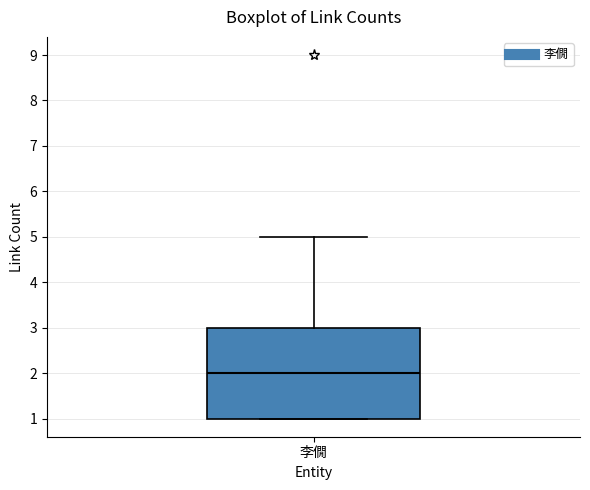

Transcribe this box plot: give where the median line is, the range the box spans, and where the two whiskers end, as read against the y-axis. The values are not printed on the chart, so give them approximately, as read against the axis.

median 2, box 1 to 3, whiskers 1 to 5